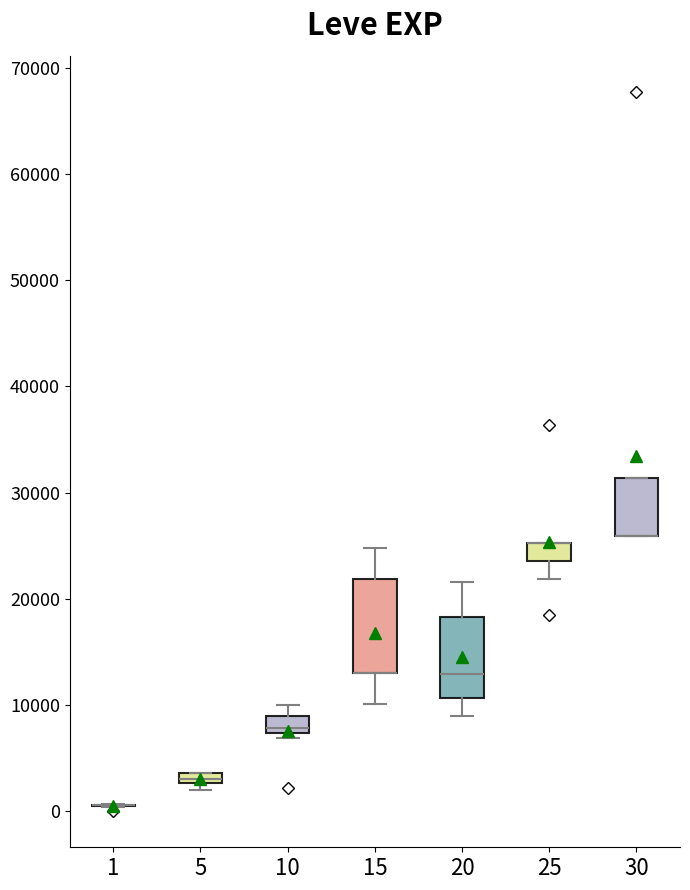

Where is the lower edge of the box at x = 5 on the y-axis? The values are not printed on the chart, so give them approximately, as read against the axis.

3000